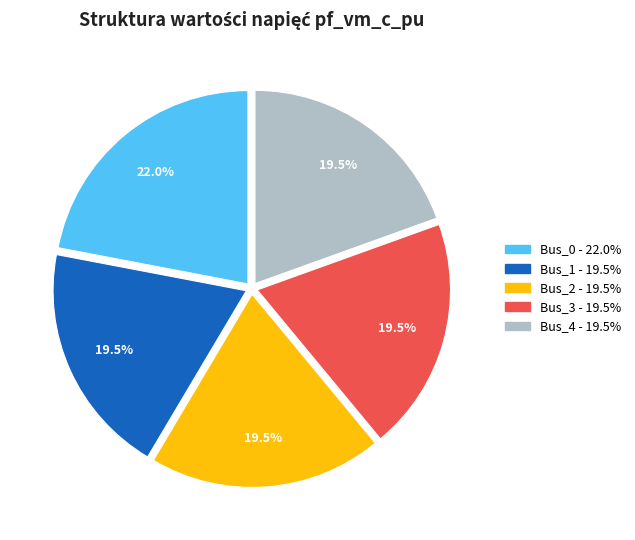

True or false: Bus_4 accounts for 13% of the total.

False